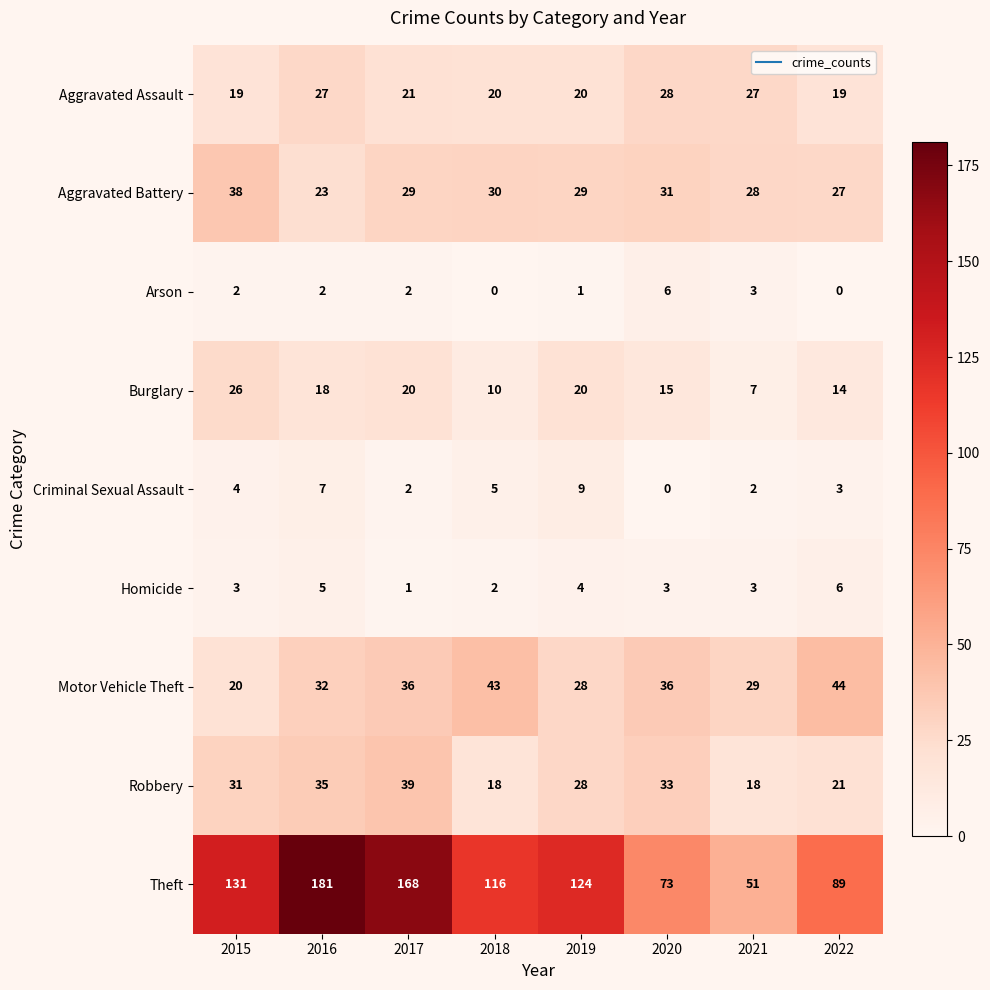

Which category has the lowest value in the Theft series?

2021